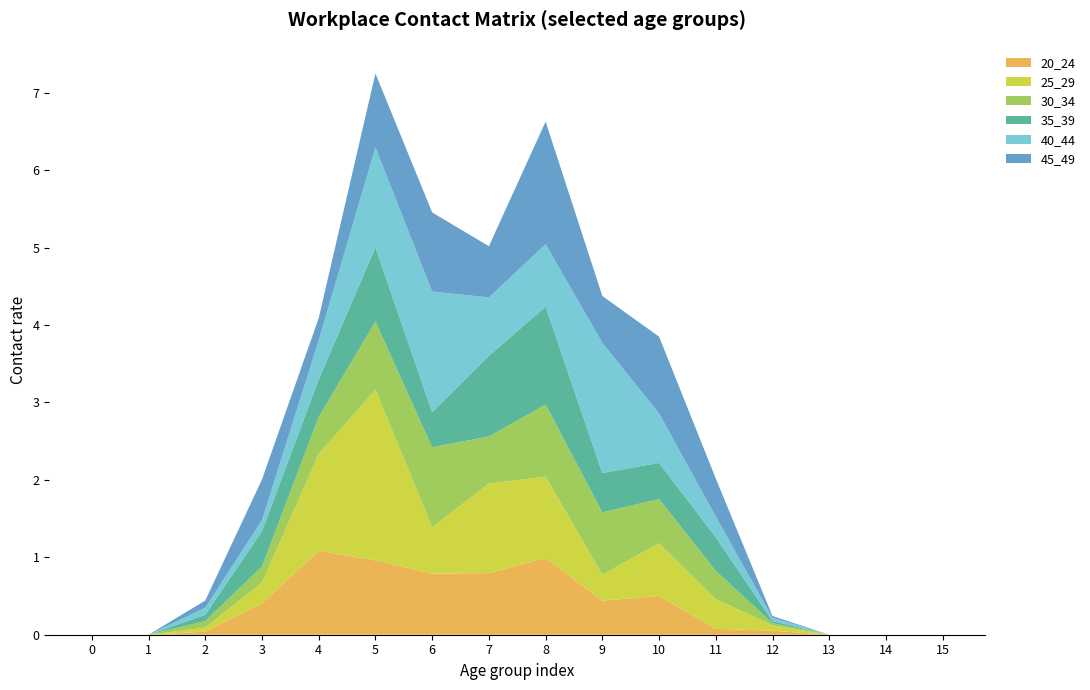

Reading right to left, transcribe all the data shown in this chart.

20_24: 15=0.0	14=0.0	13=0.0	12=0.1	11=0.1	10=0.5	9=0.4	8=1.0	7=0.8	6=0.8	5=1.0	4=1.1	3=0.4	2=0.0	1=0.0	0=0.0
25_29: 15=0.0	14=0.0	13=0.0	12=0.1	11=0.4	10=0.7	9=0.3	8=1.1	7=1.2	6=0.6	5=2.2	4=1.3	3=0.3	2=0.1	1=0.0	0=0.0
30_34: 15=0.0	14=0.0	13=0.0	12=0.0	11=0.4	10=0.6	9=0.8	8=0.9	7=0.6	6=1.0	5=0.9	4=0.5	3=0.2	2=0.1	1=0.0	0=0.0
35_39: 15=0.0	14=0.0	13=0.0	12=0.0	11=0.4	10=0.5	9=0.5	8=1.3	7=1.0	6=0.5	5=1.0	4=0.5	3=0.5	2=0.1	1=0.0	0=0.0
40_44: 15=0.0	14=0.0	13=0.0	12=0.0	11=0.3	10=0.6	9=1.7	8=0.8	7=0.8	6=1.6	5=1.3	4=0.5	3=0.1	2=0.1	1=0.0	0=0.0
45_49: 15=0.0	14=0.0	13=0.0	12=0.0	11=0.5	10=1.0	9=0.6	8=1.6	7=0.7	6=1.0	5=1.0	4=0.3	3=0.5	2=0.1	1=0.0	0=0.0